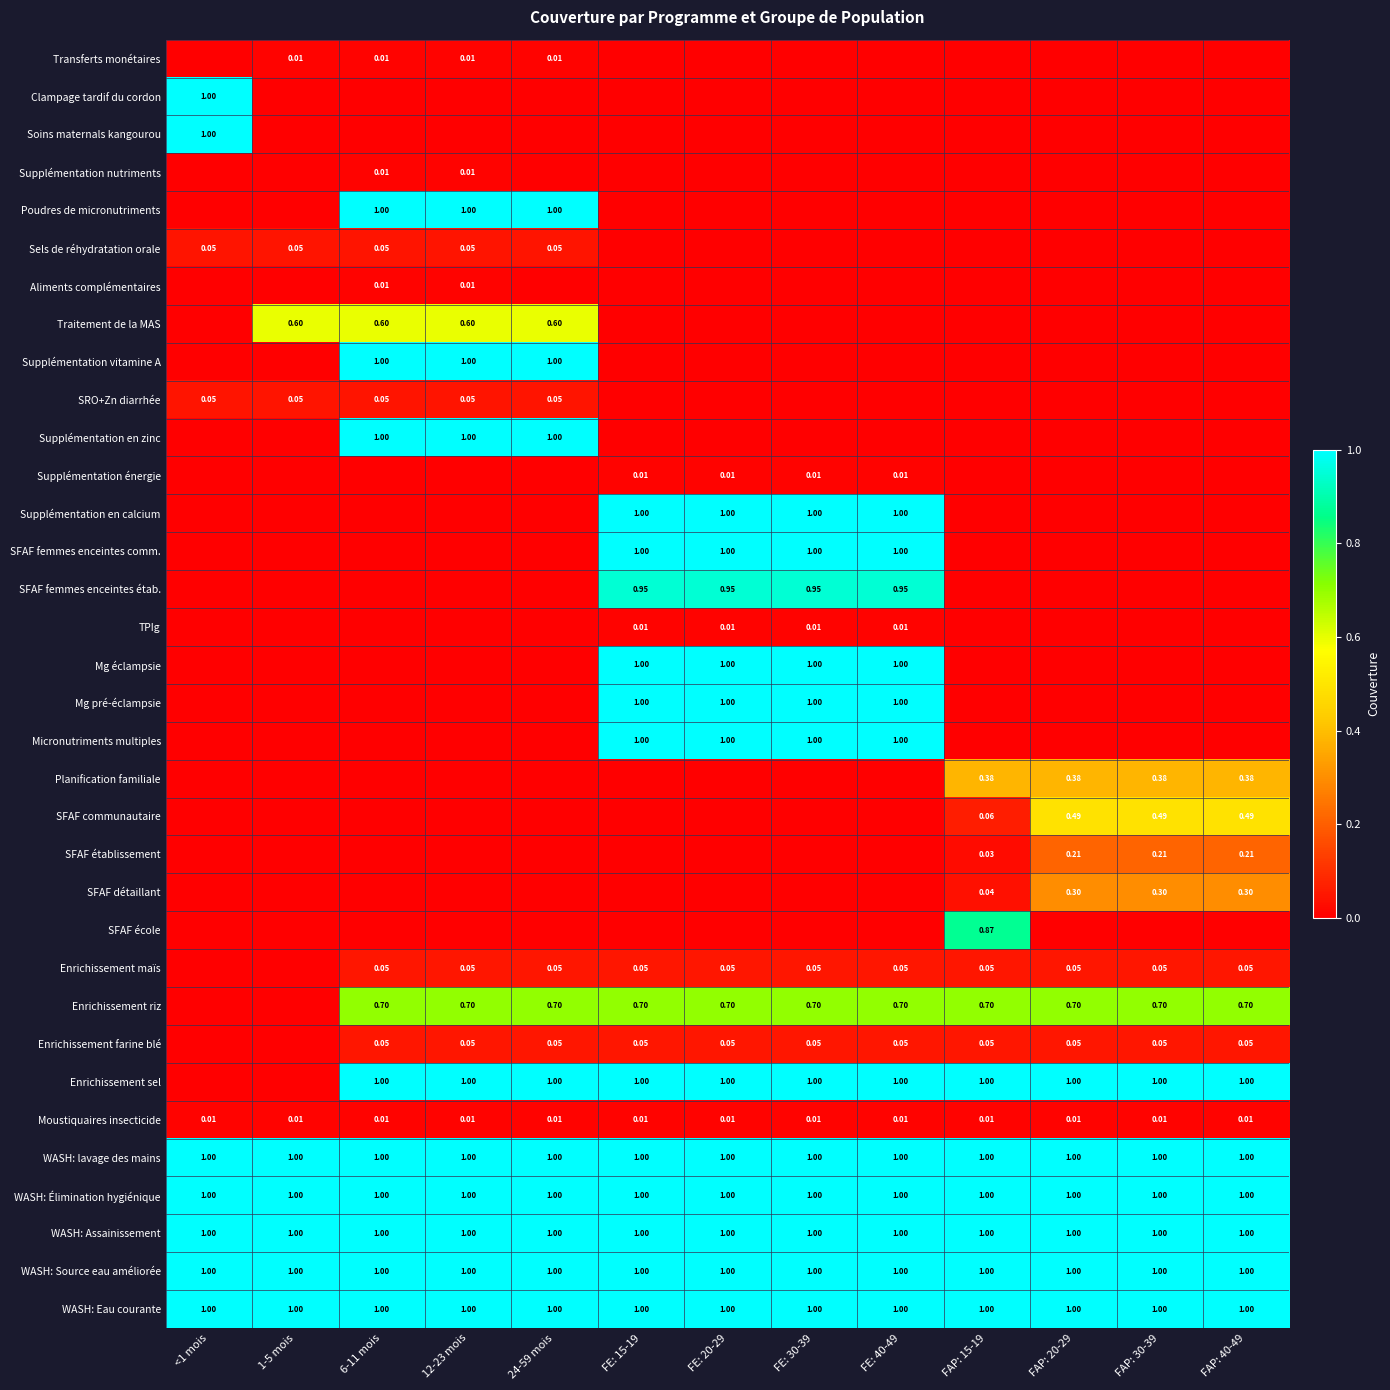

Rank the series by their maximum value, from highest to lowest.

Clampage tardif du cordon, Soins maternals kangourou, Poudres de micronutriments, Supplémentation vitamine A, Supplémentation en zinc, Supplémentation en calcium, SFAF femmes enceintes comm., Mg éclampsie, Mg pré-éclampsie, Micronutriments multiples, Enrichissement sel, WASH: lavage des mains, WASH: Élimination hygiénique, WASH: Assainissement, WASH: Source eau améliorée, WASH: Eau courante, SFAF femmes enceintes étab., SFAF école, Enrichissement riz, Traitement de la MAS, SFAF communautaire, Planification familiale, SFAF détaillant, SFAF établissement, Enrichissement maïs, Enrichissement farine blé, Sels de réhydratation orale, SRO+Zn diarrhée, TPIg, Moustiquaires insecticide, Transferts monétaires, Supplémentation nutriments, Aliments complémentaires, Supplémentation énergie